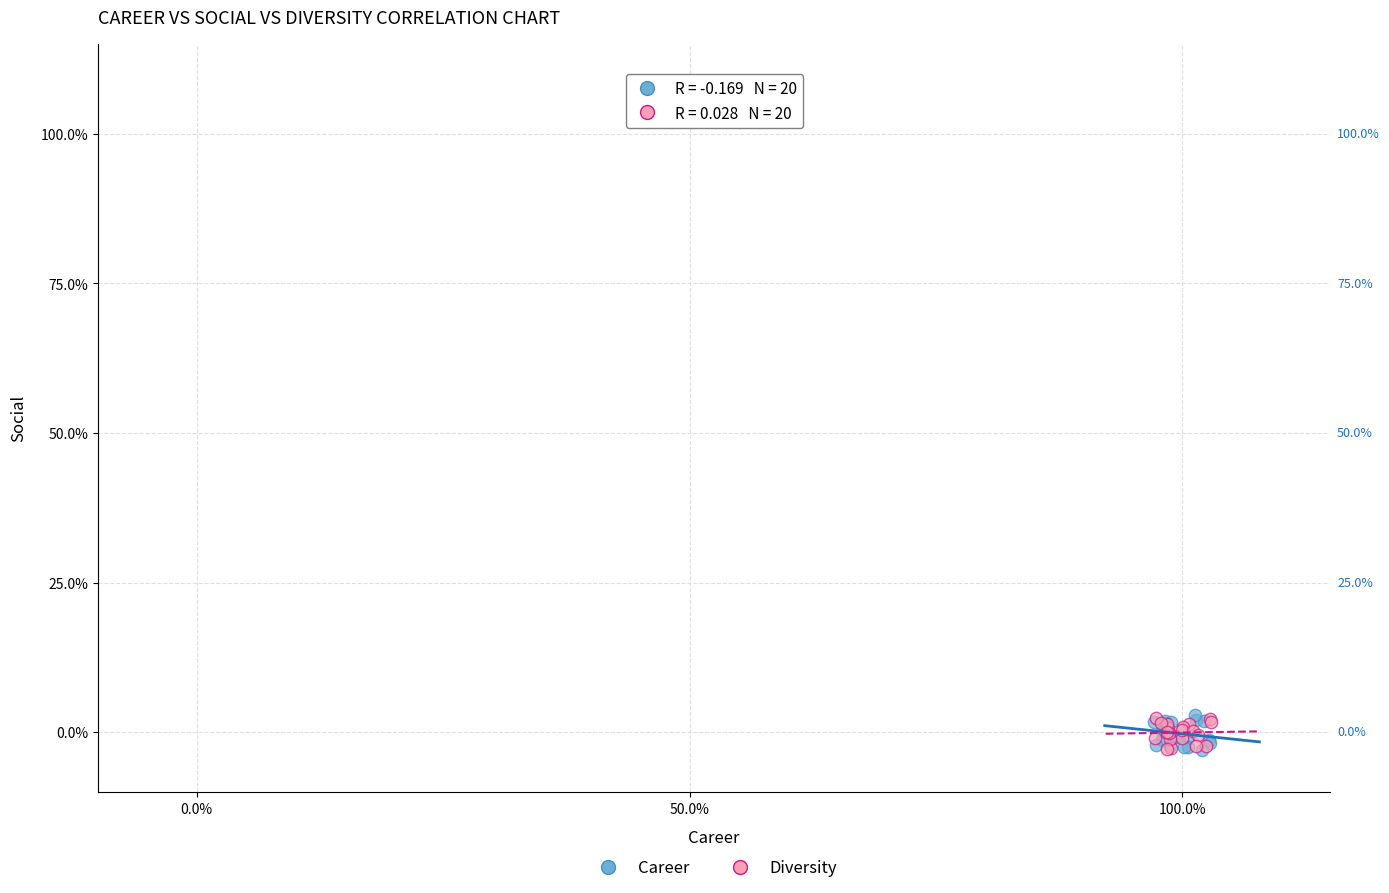

What are all the series names shown in the legend?

Career, Diversity